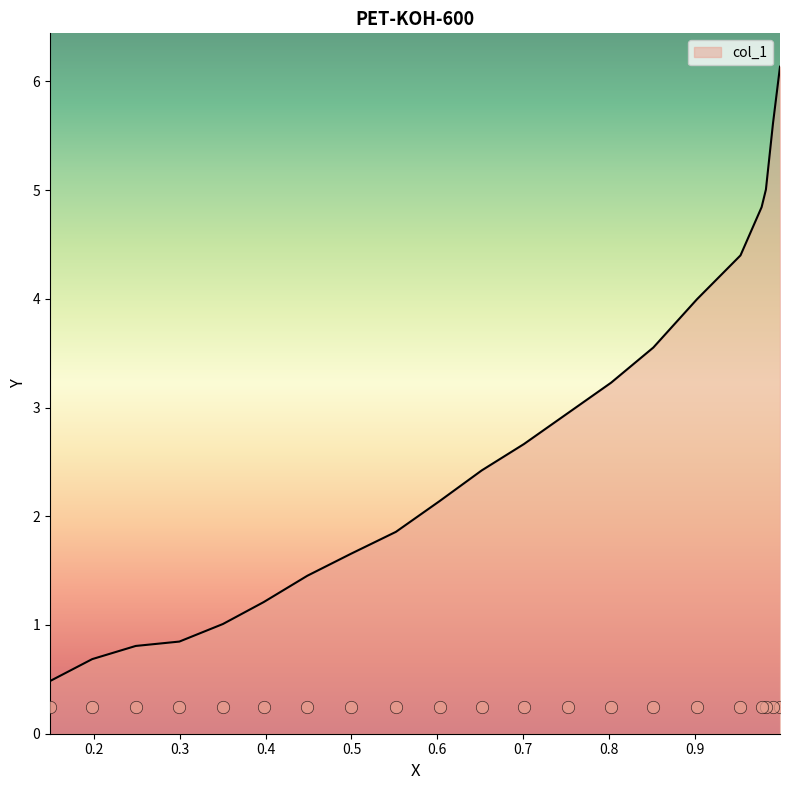

What is the change in value from 0.9775 to 0.1981?

-4.2